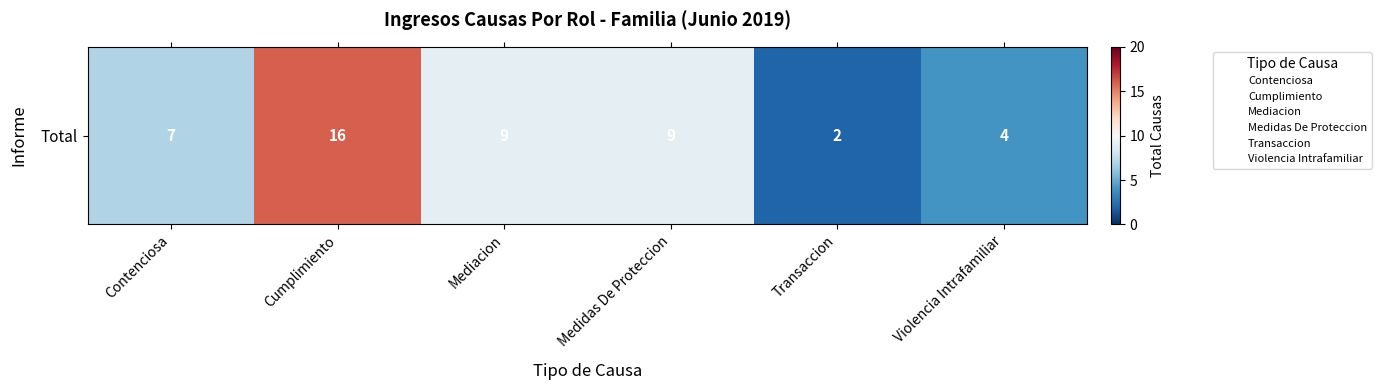

Which category has the lowest value across all series?

Transaccion